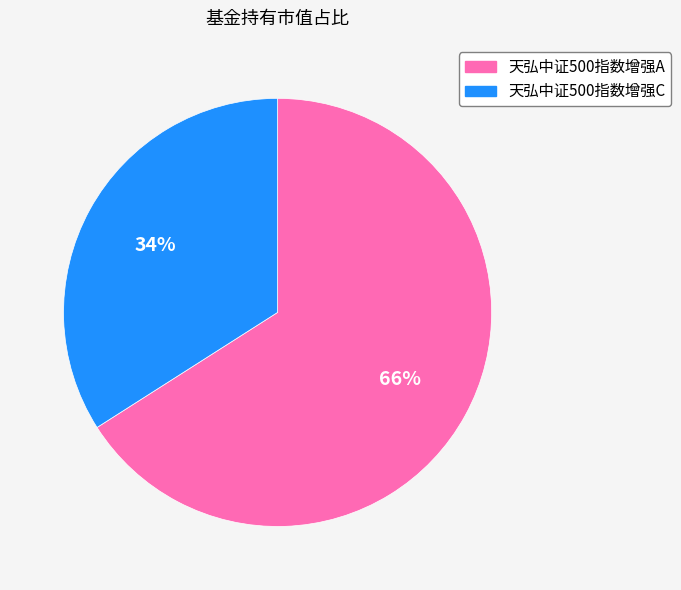

What percentage is the 天弘中证500指数增强A slice, to the nearest percent?

66%